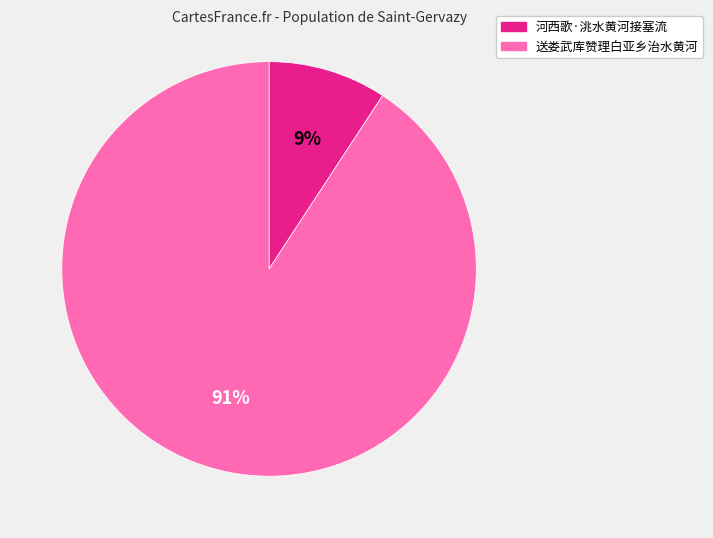

To the nearest percent, what is the combined percentage of 送娄武库赞理白亚乡治水黄河 and 河西歌·洮水黄河接塞流?

100%